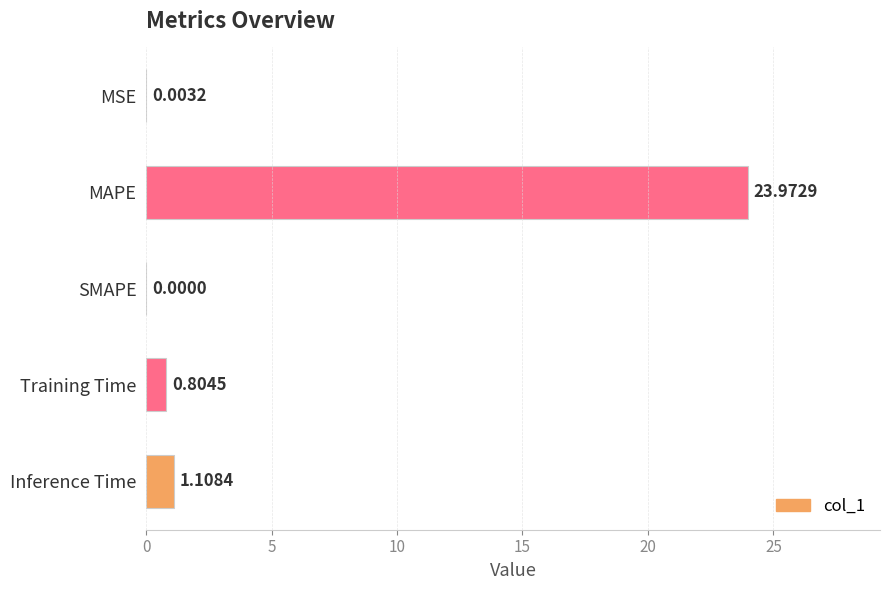

At which label is the value closest to 11?

Inference Time